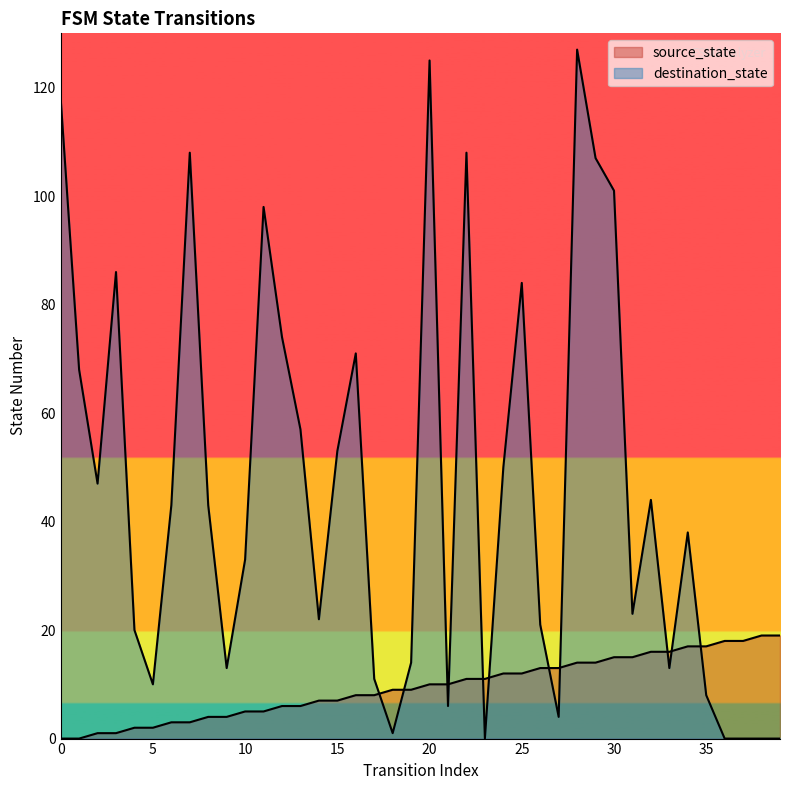

Which series ends up on top after the final intersection of destination_state and source_state?

source_state